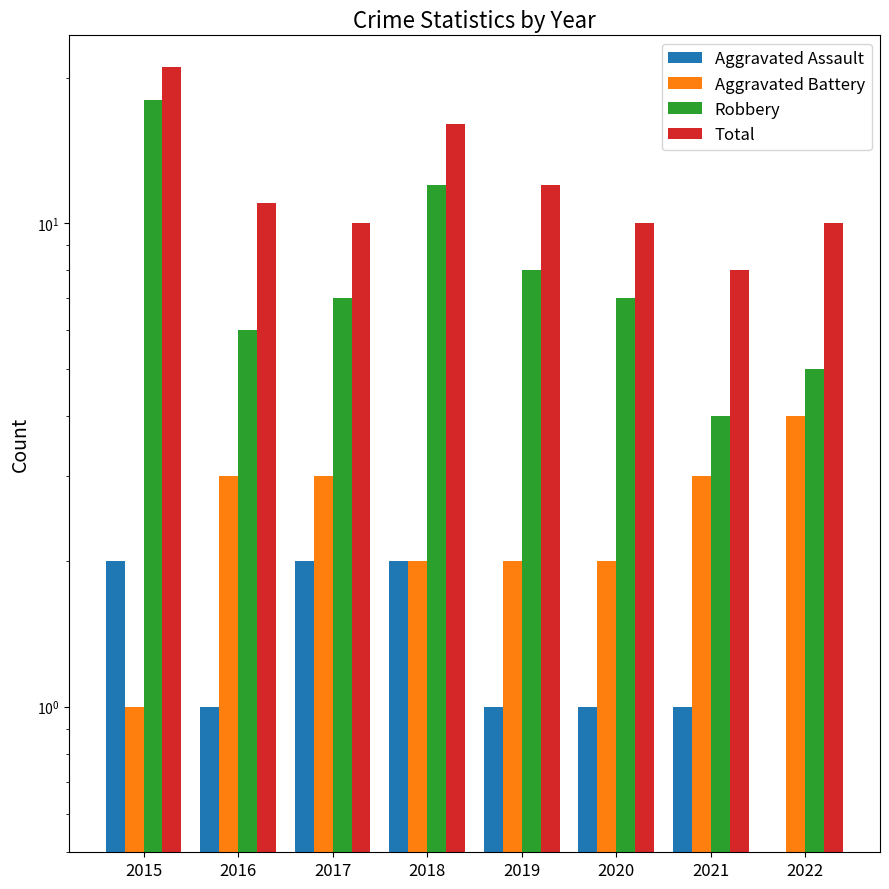

Rank the series at 2020 from lowest to highest value.

Aggravated Assault, Aggravated Battery, Robbery, Total